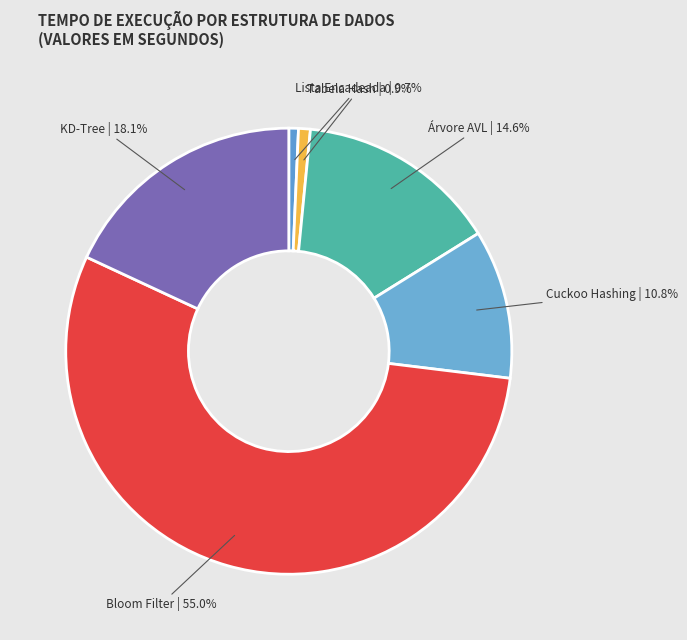

What portion of the pie excludes Árvore AVL?

85.4%